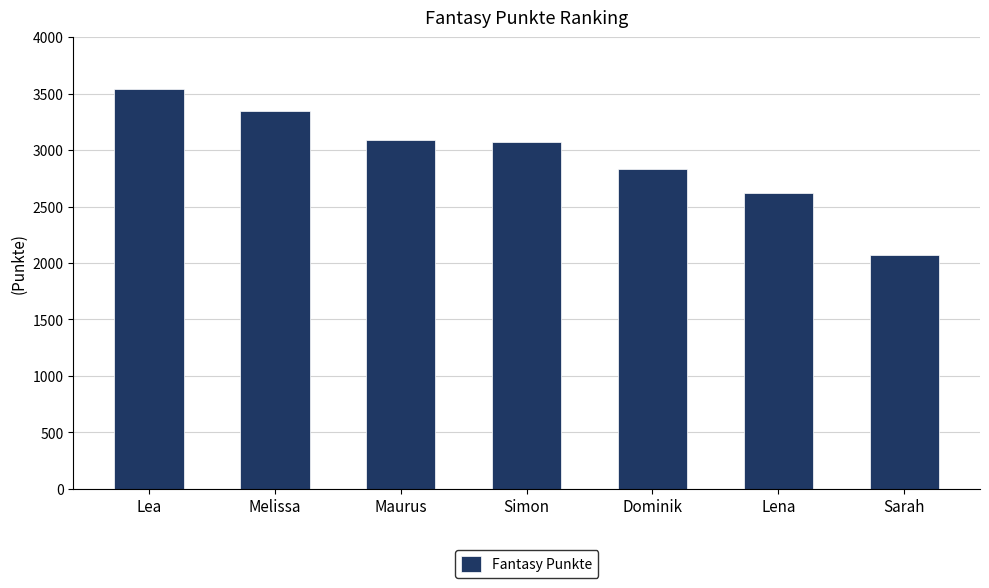

What is the change in value from Melissa to Sarah?

-1282